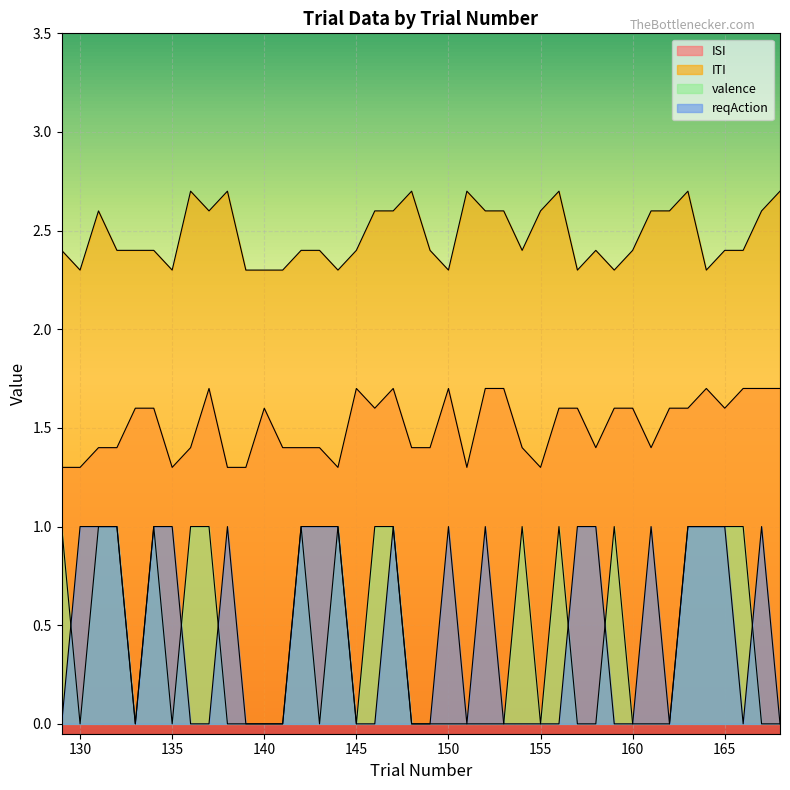

Which series has the largest total across all categories?

ITI